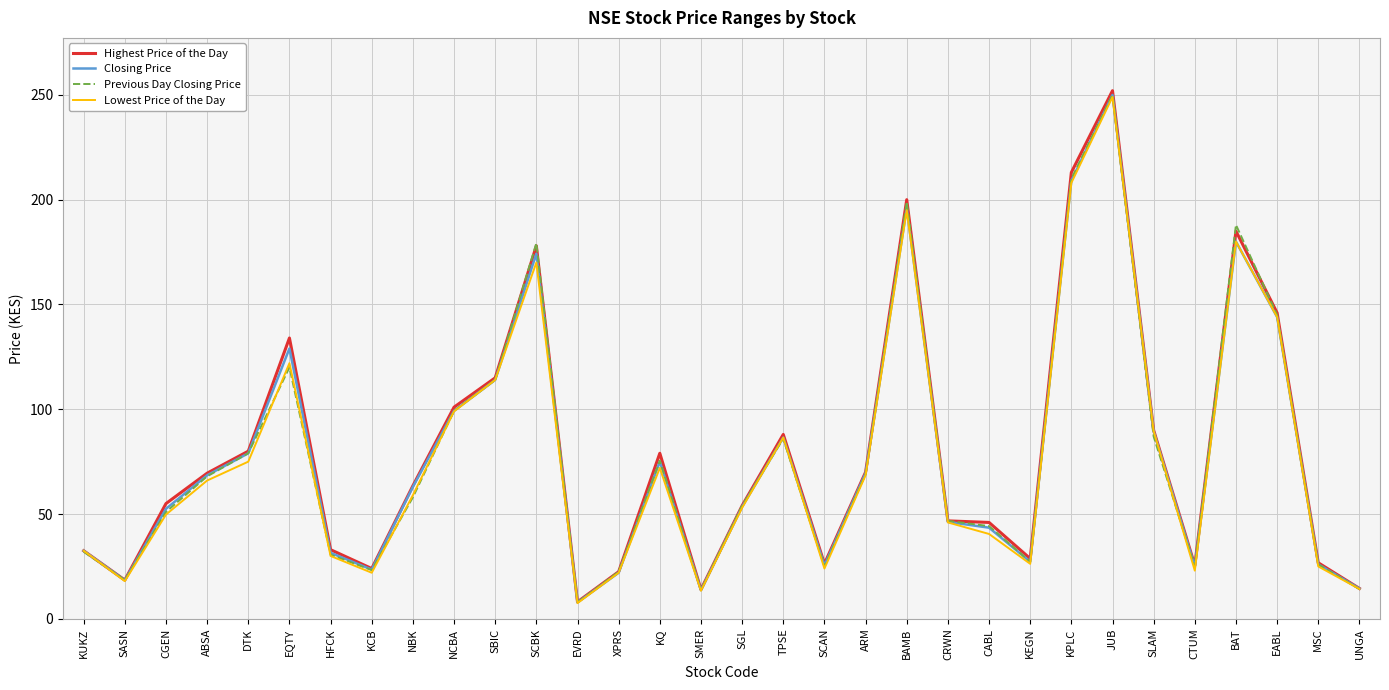

At which category does the chart reach its minimum across all series?

EVRD